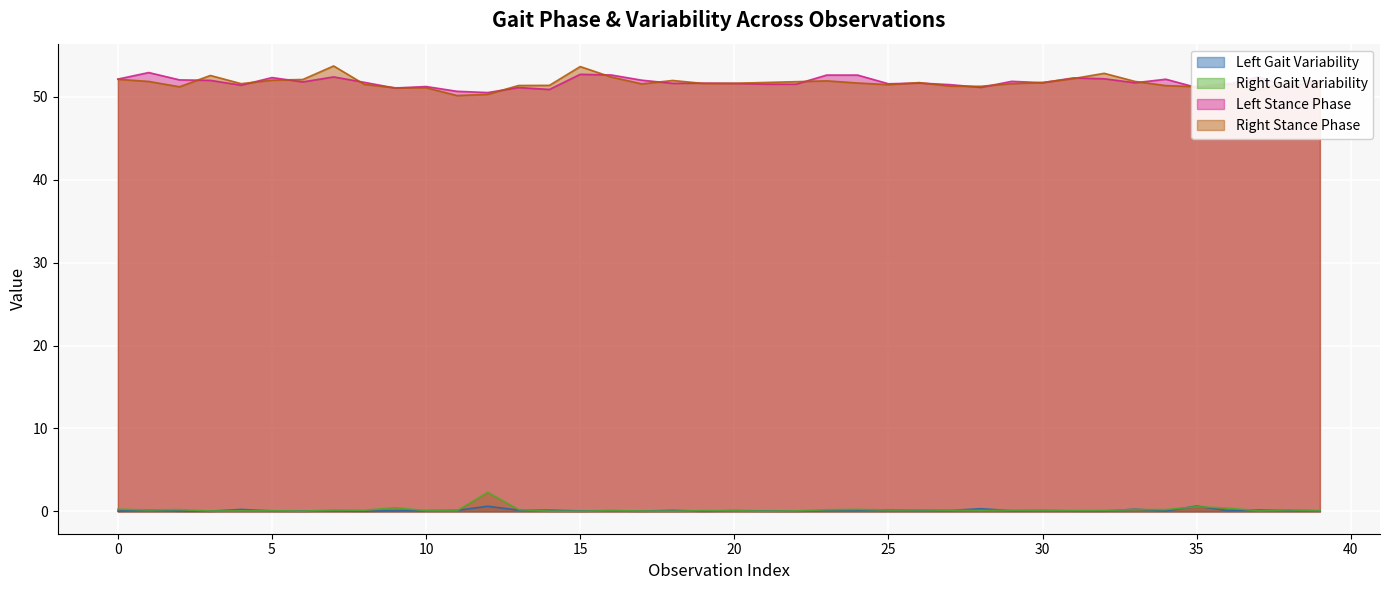

Is the value of Right Stance Phase at 14 greater than the value of Right Gait Variability at 39?

Yes